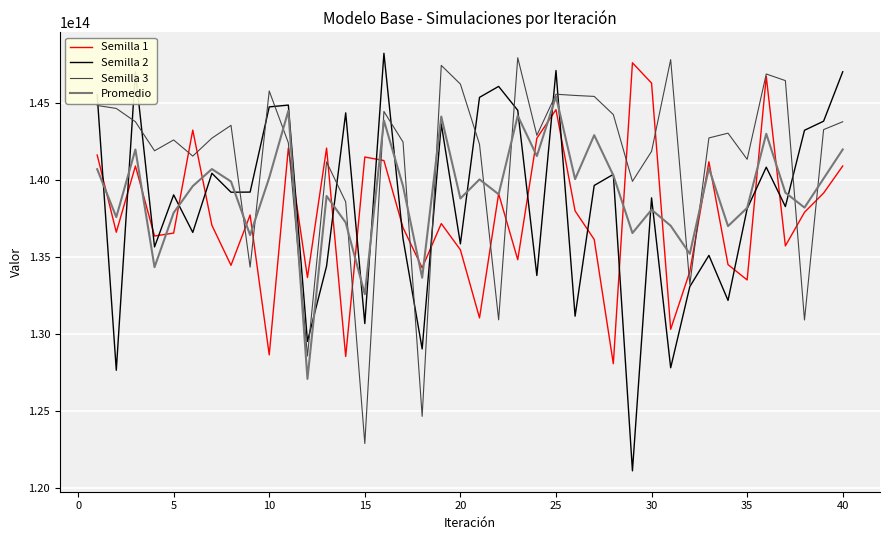

How many intersections are there between Semilla 2 and Semilla 1?

20